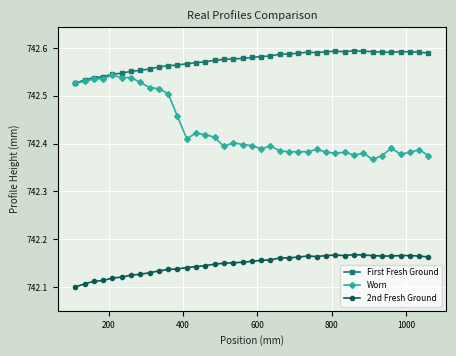

Which series has the largest range (max minus min)?

Worn